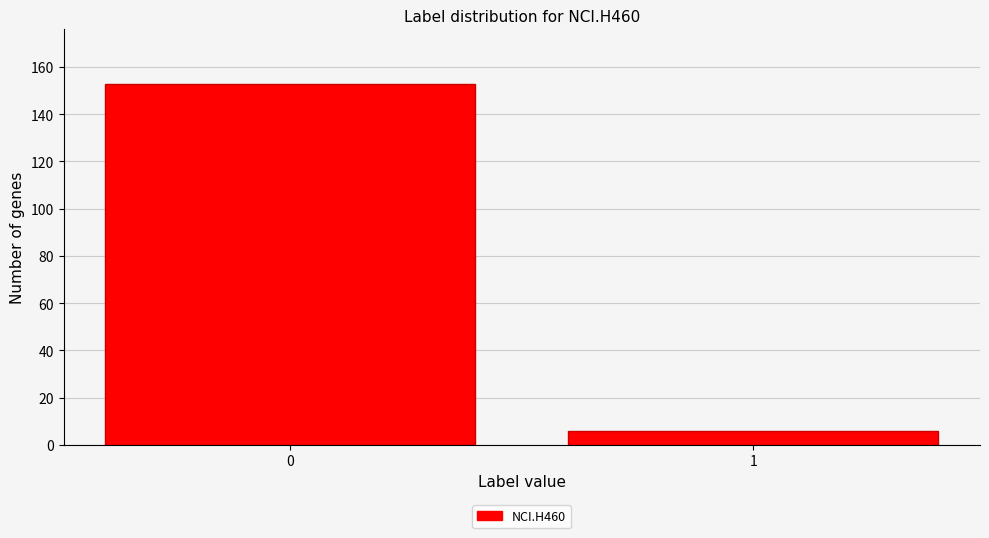

Reading left to right, extract all data points from this chart.

153	6